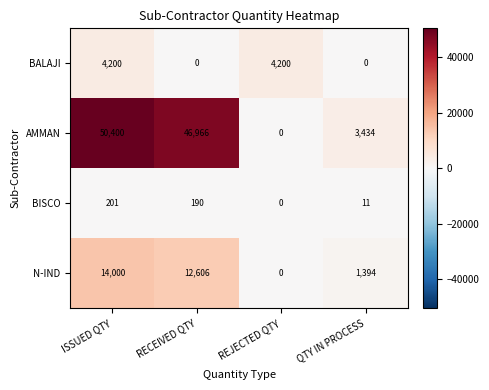

At which category is the sum across all series the highest?

ISSUED QTY